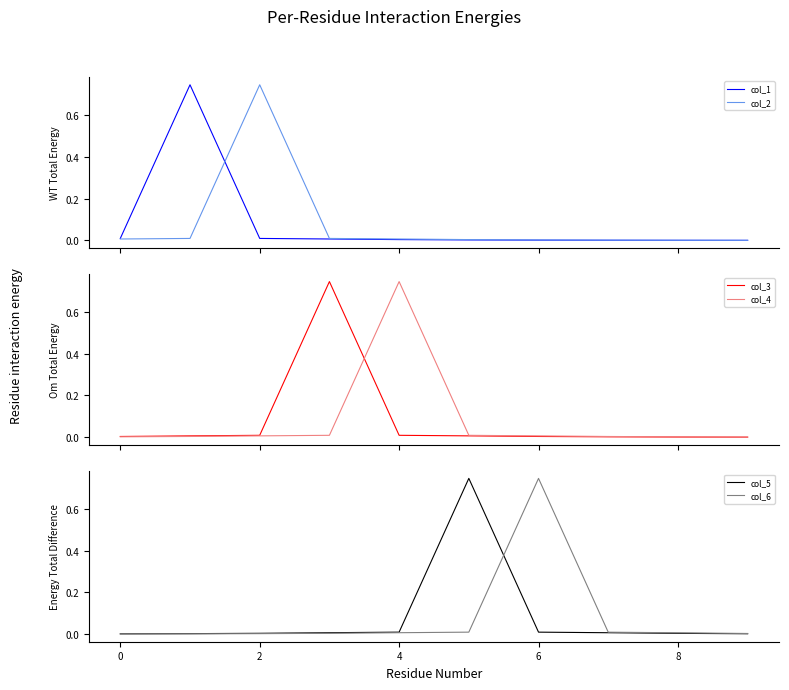

Rank the series at 9 from highest to lowest value.

col_6, col_5, col_4, col_3, col_2, col_1